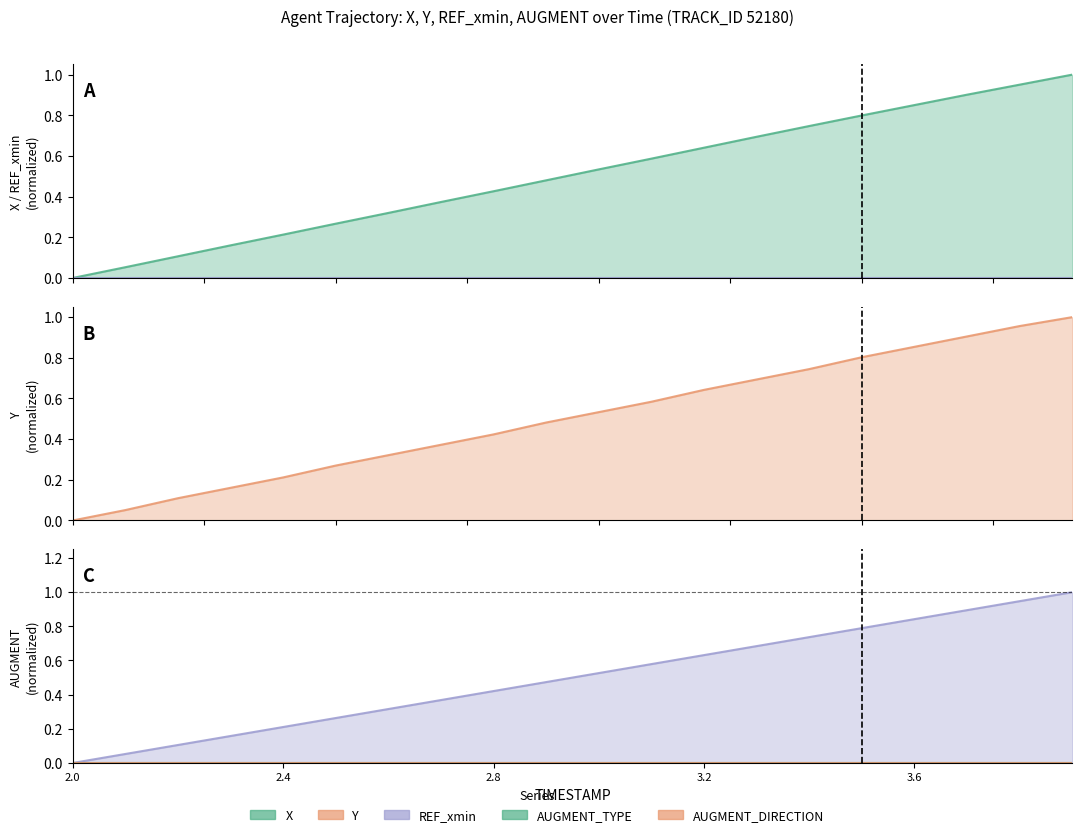

Reading right to left, what are all the values shown in this chart?

X: 1.0	1.0	0.9	0.9	0.8	0.7	0.7	0.6	0.6	0.5	0.5	0.4	0.4	0.3	0.3	0.2	0.2	0.1	0.1	0.0
Y: 1.0	1.0	0.9	0.9	0.8	0.7	0.7	0.6	0.6	0.5	0.5	0.4	0.4	0.3	0.3	0.2	0.2	0.1	0.1	0.0